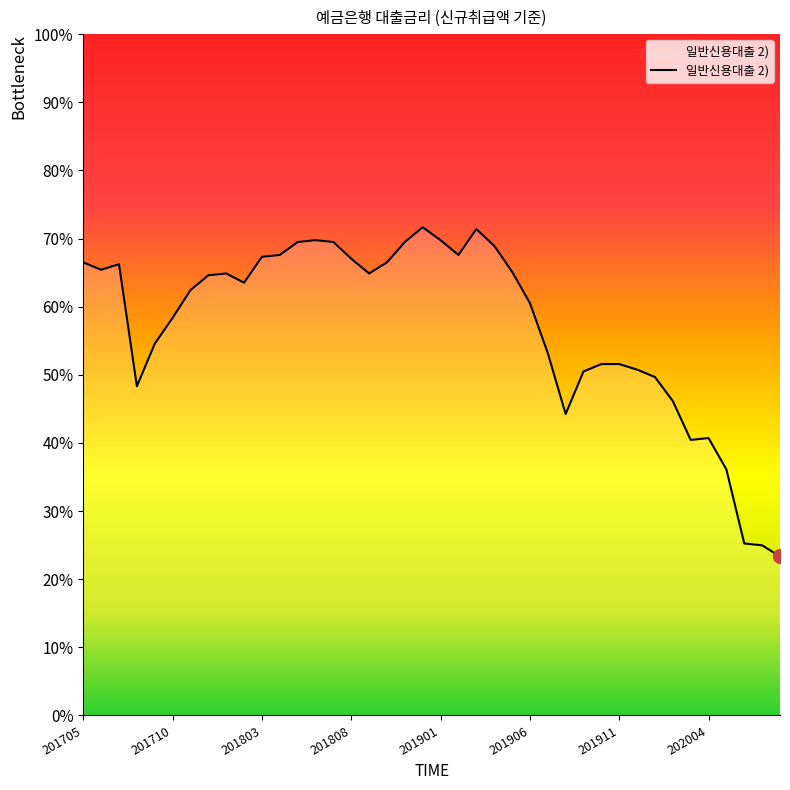

At which category does the data reach its first local valley?

201706